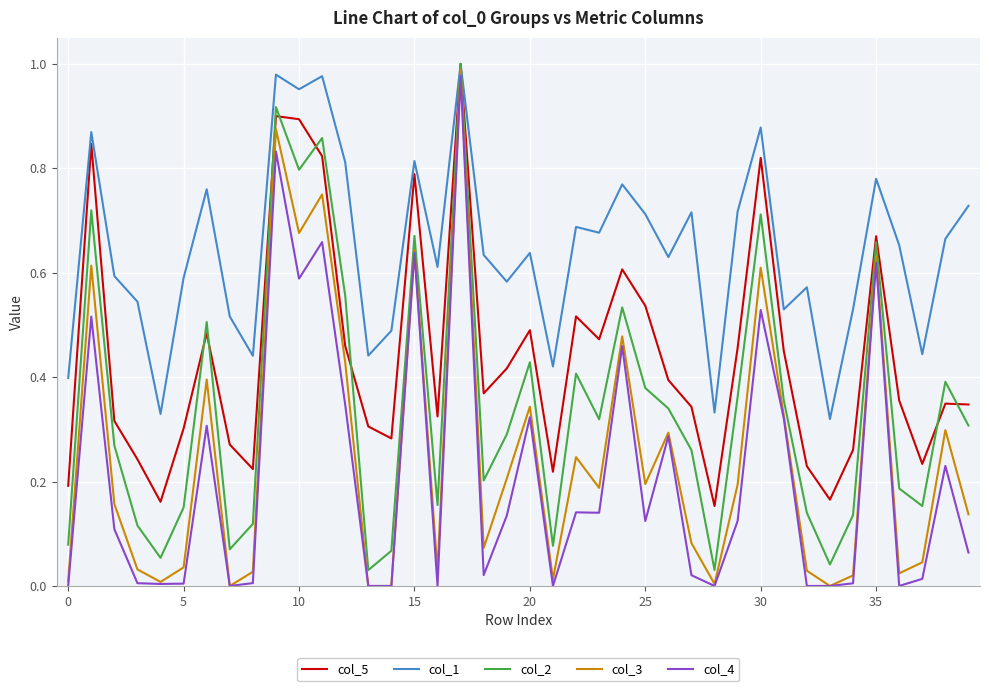

Which series has the widest spread of values?

col_3